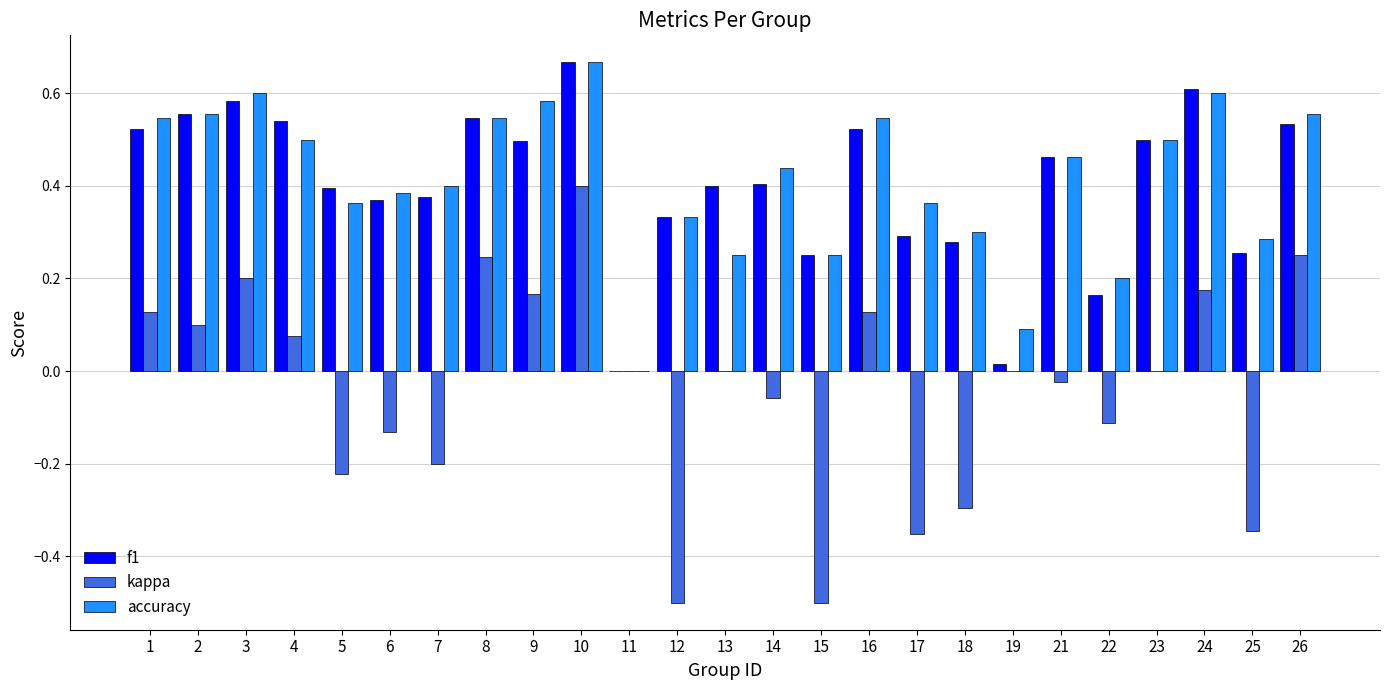

Is the value of accuracy at 14 greater than the value of kappa at 2?

Yes